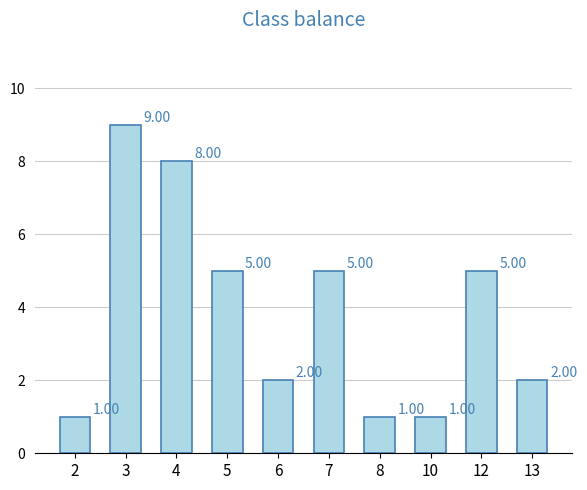

Count the values in the range 1 to 5.

8